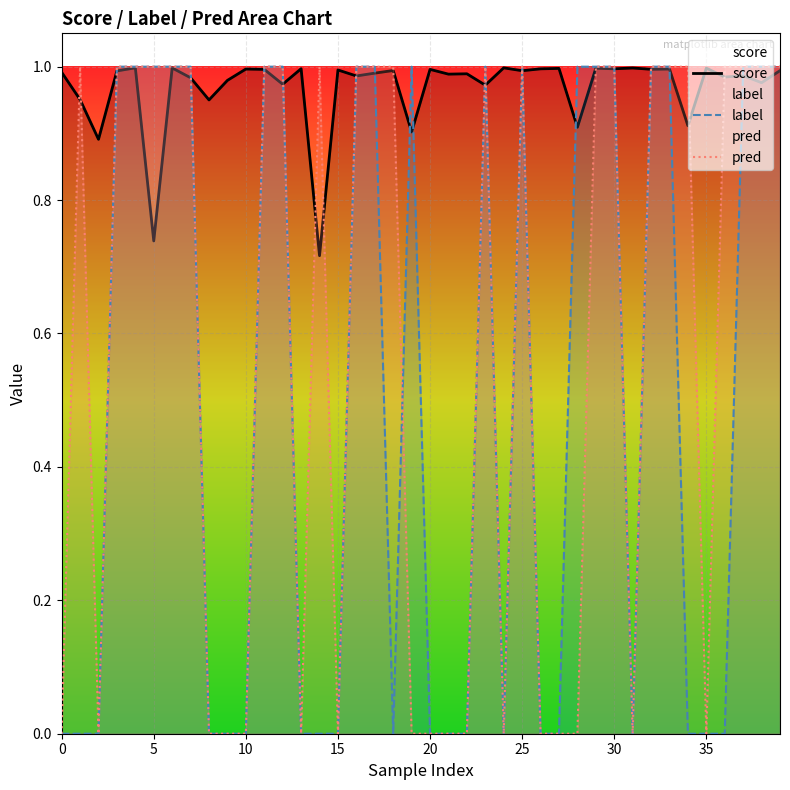

Does the chart display data point markers on the line(s)?

No